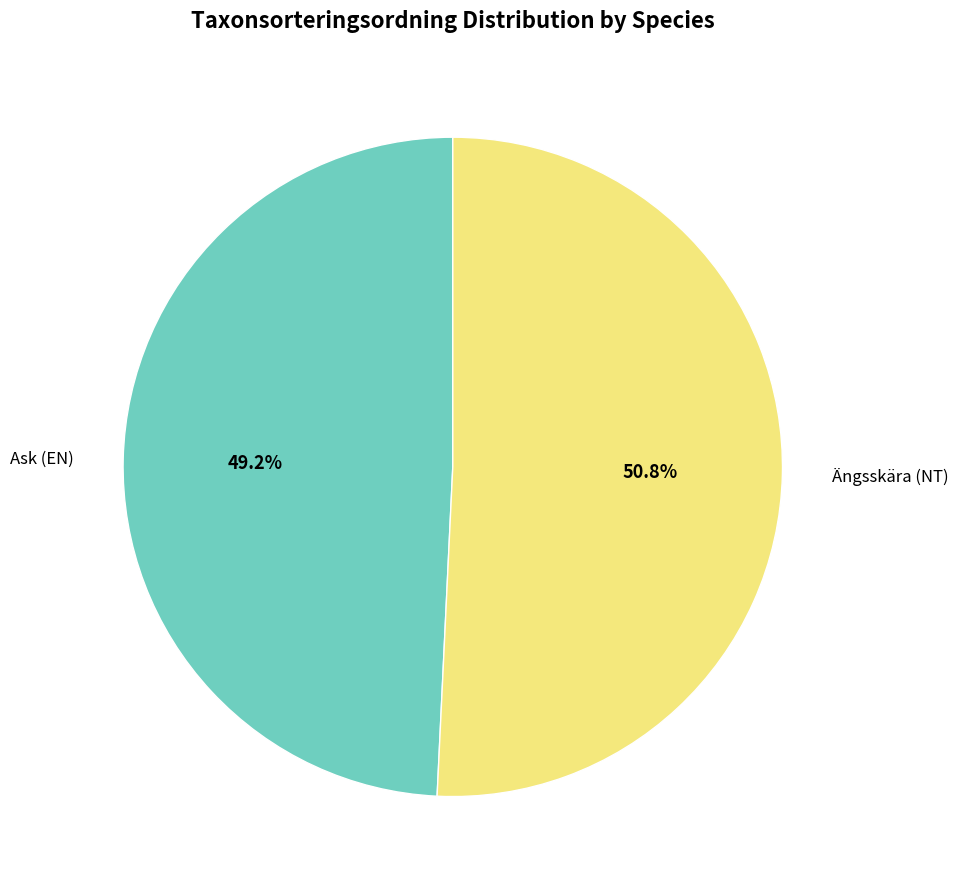

To the nearest percent, what percentage of the pie is Ask (EN)?

49%